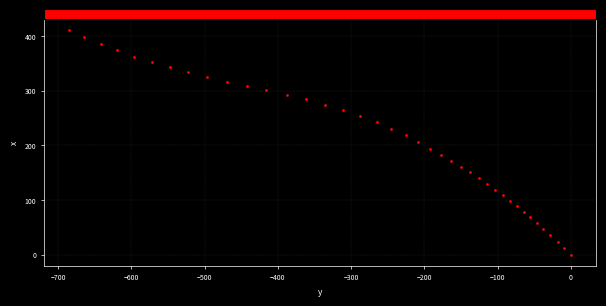

What is the range of Y values (max minus min)?

410.0